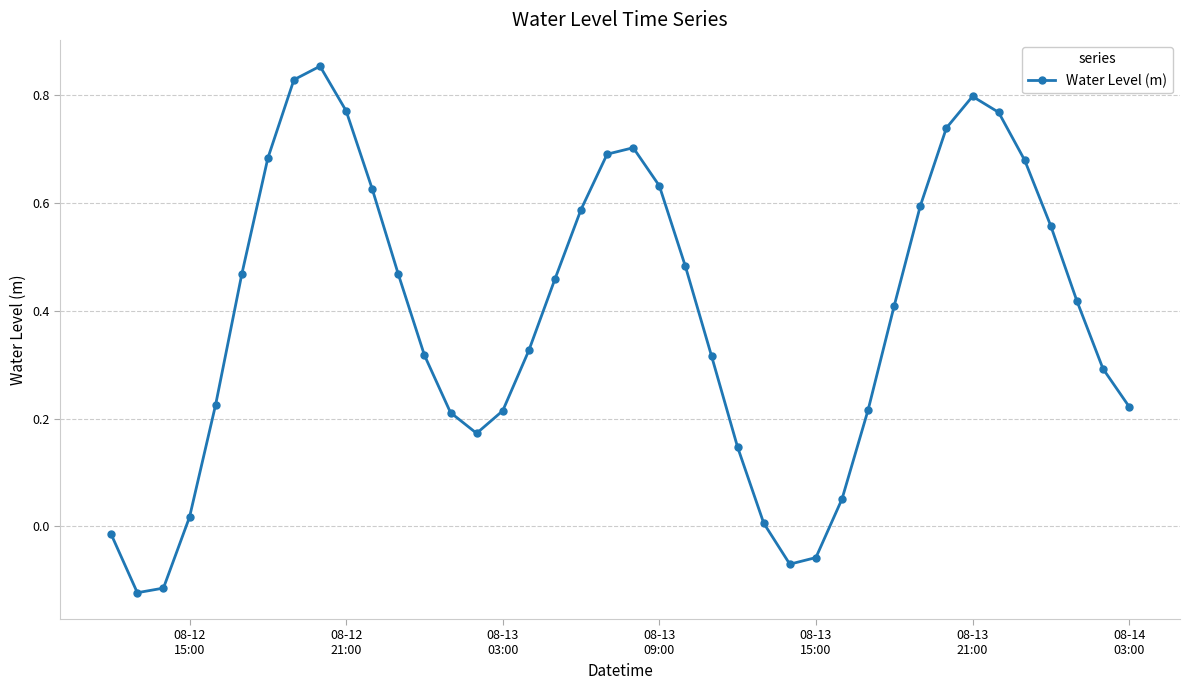

True or false: there are more than 2 points higher than both neighbors.

True